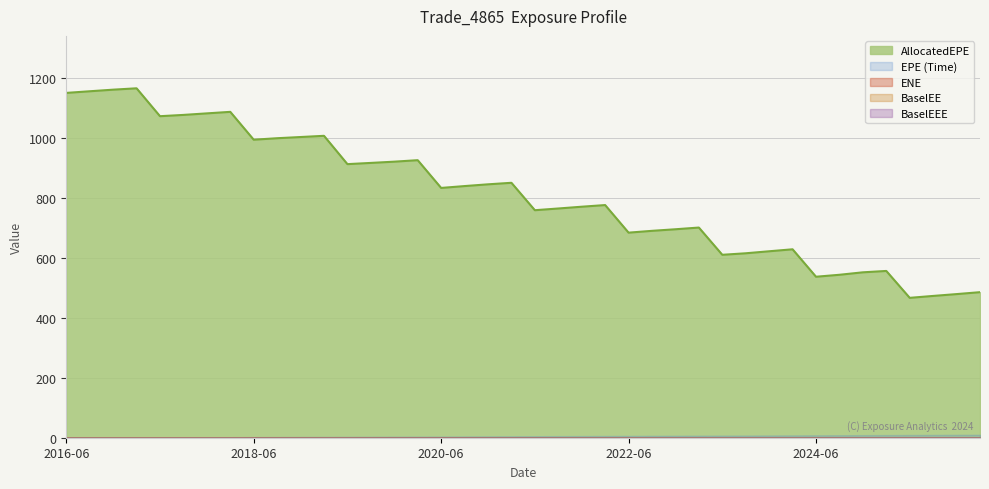

What is the label of the 31st point from the right?

2018-09-26